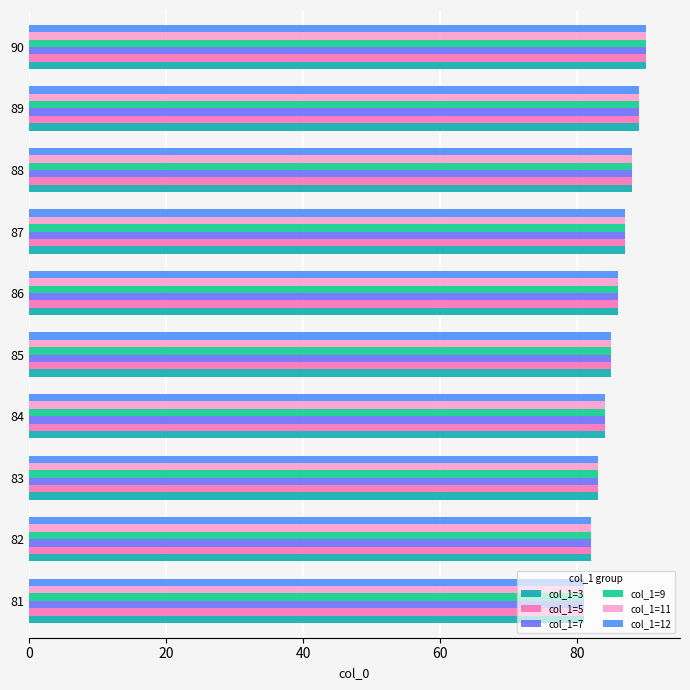

Is the value of col_1=9 at 86 greater than the value of col_1=5 at 89?

No